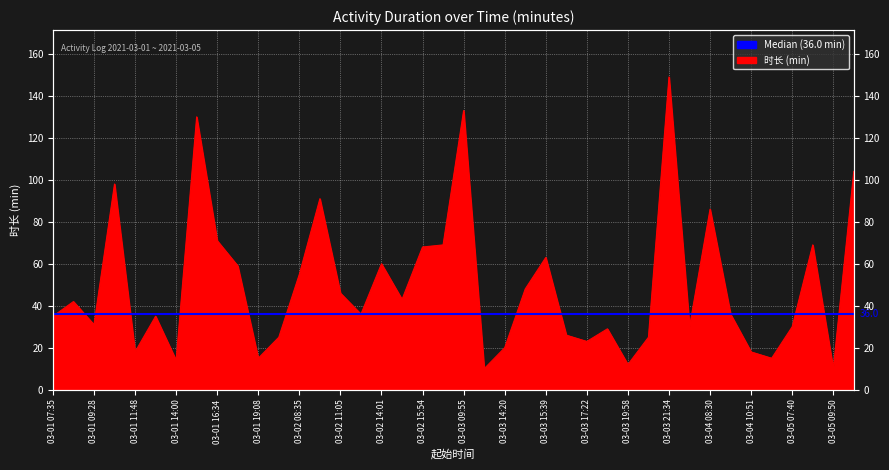

What is the average value?

49